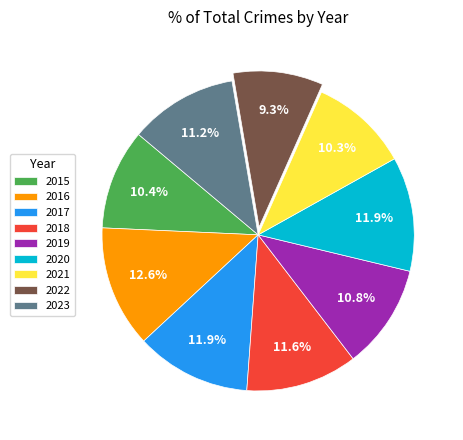

What is the ratio of the value at 2021 to the value at 2015?

1.0